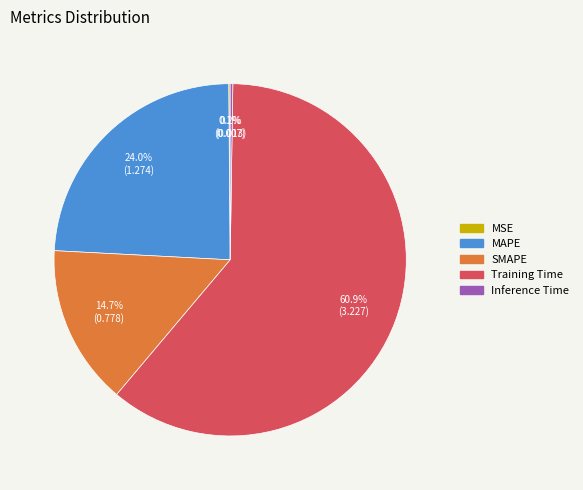

Which slice is the largest?

Training Time